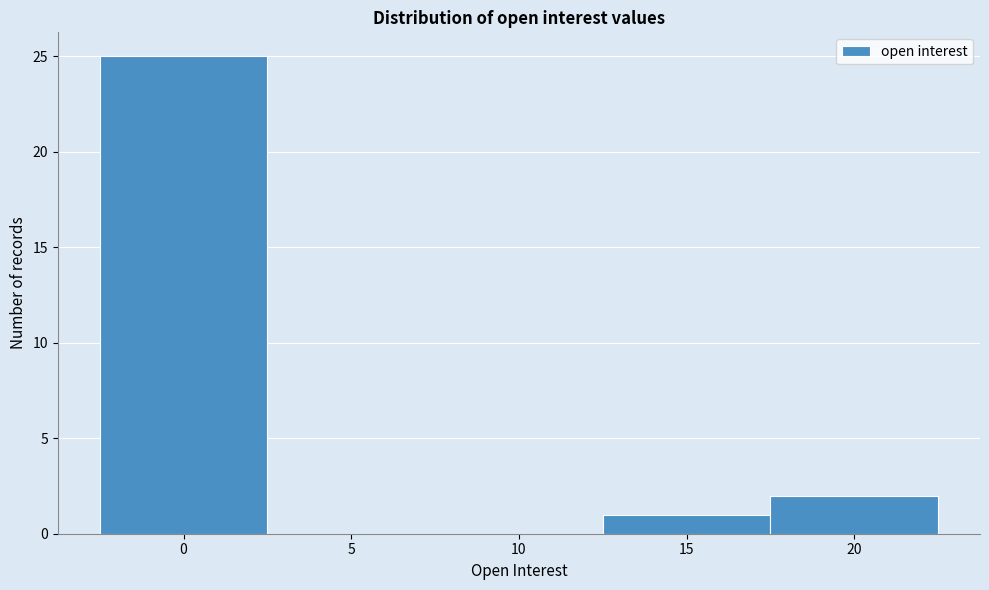

Over which range of the x-axis is the bar tallest?

-2.5 to 2.5